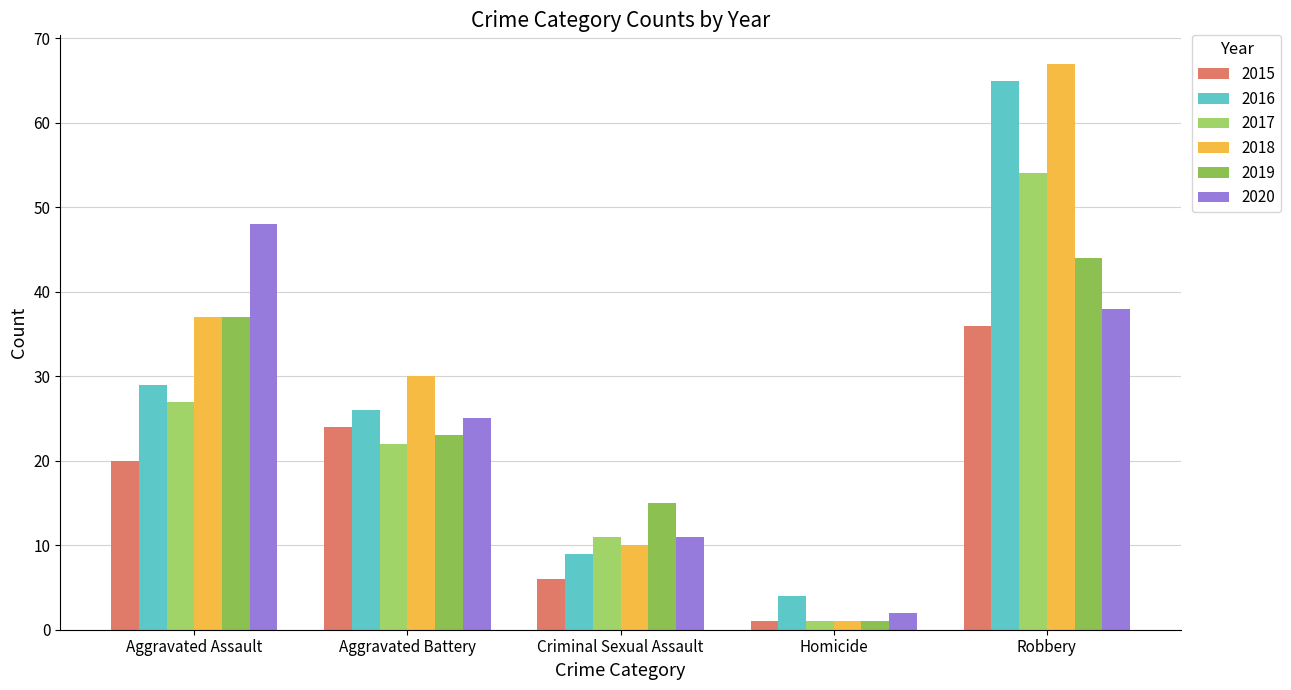

Reading left to right, transcribe all the data shown in this chart.

2015: 20	24	6	1	36
2016: 29	26	9	4	65
2017: 27	22	11	1	54
2018: 37	30	10	1	67
2019: 37	23	15	1	44
2020: 48	25	11	2	38